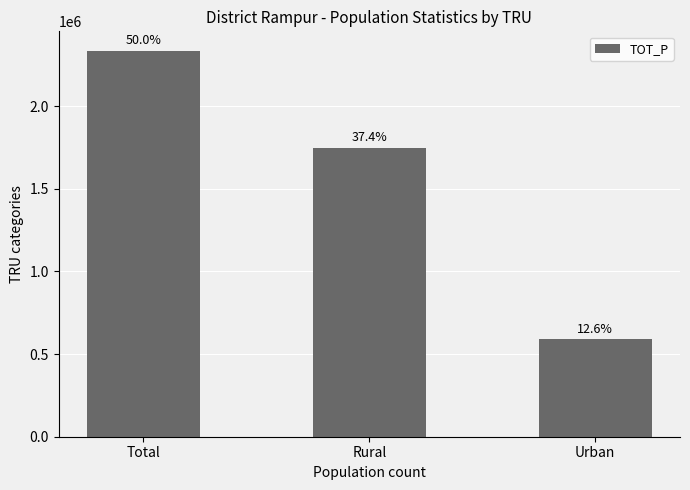

How many bars are there in total?

3